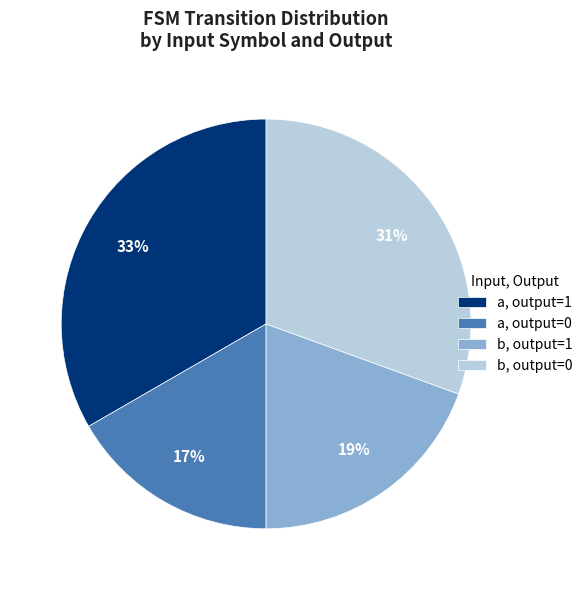

Is it true that a, output=1 is 33% of the pie?

True